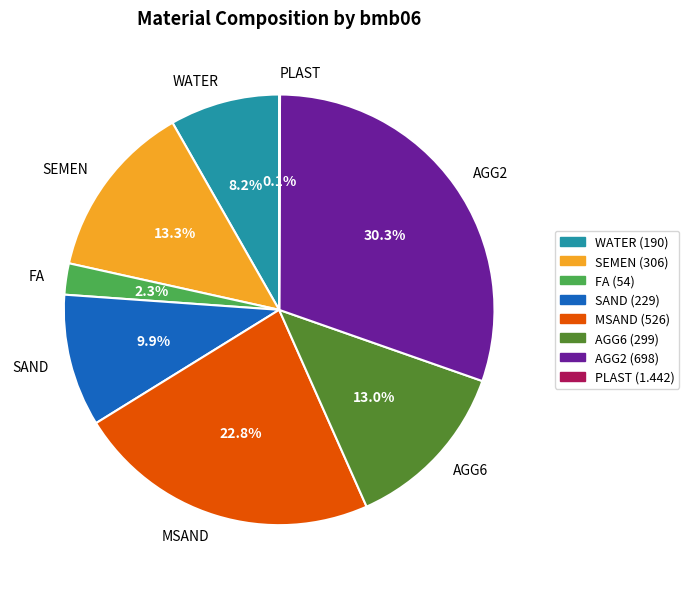

What is the ratio of the value at MSAND to the value at SAND?

2.3